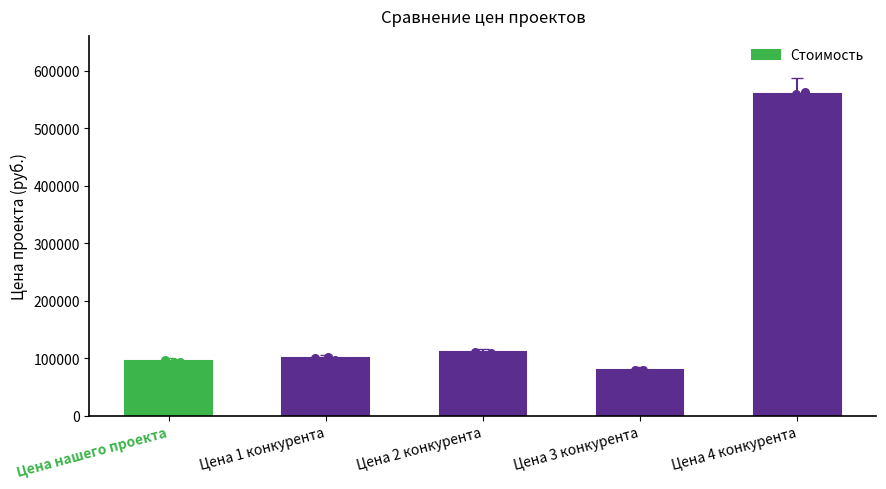

What is the change in value from Цена нашего проекта to Цена 2 конкурента?

+15000